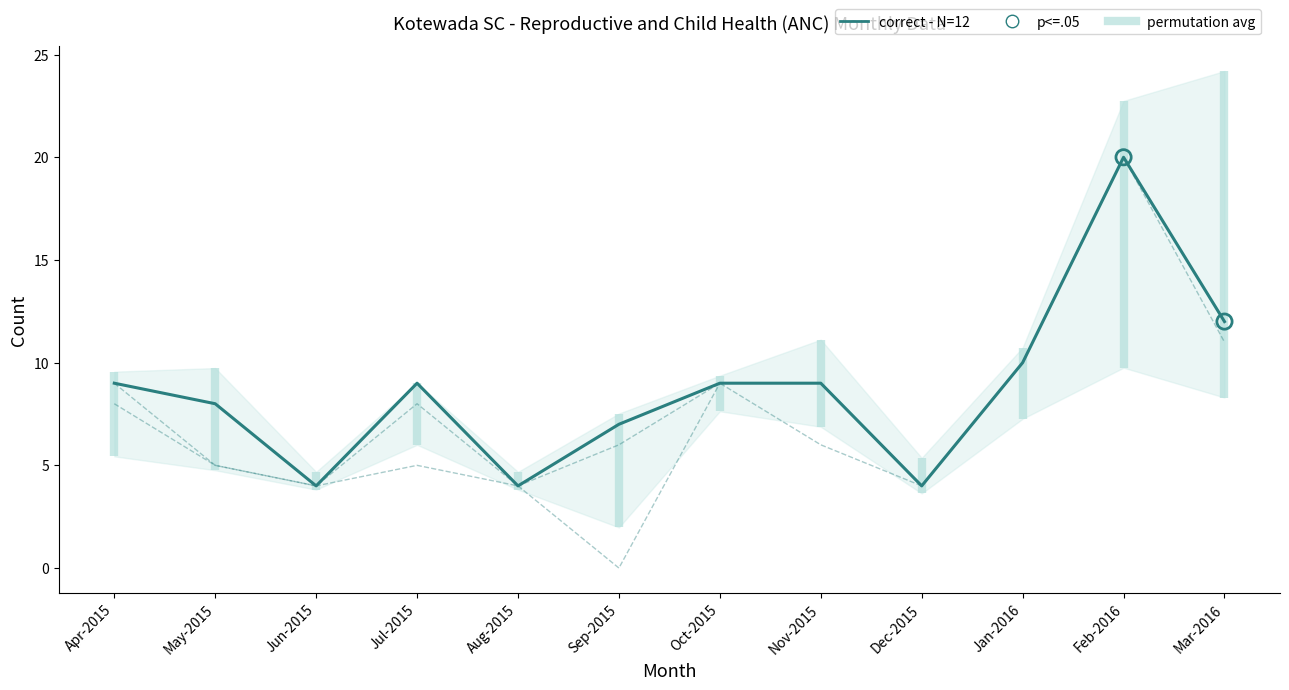

At which category is the sum across all series the highest?

Feb-2016